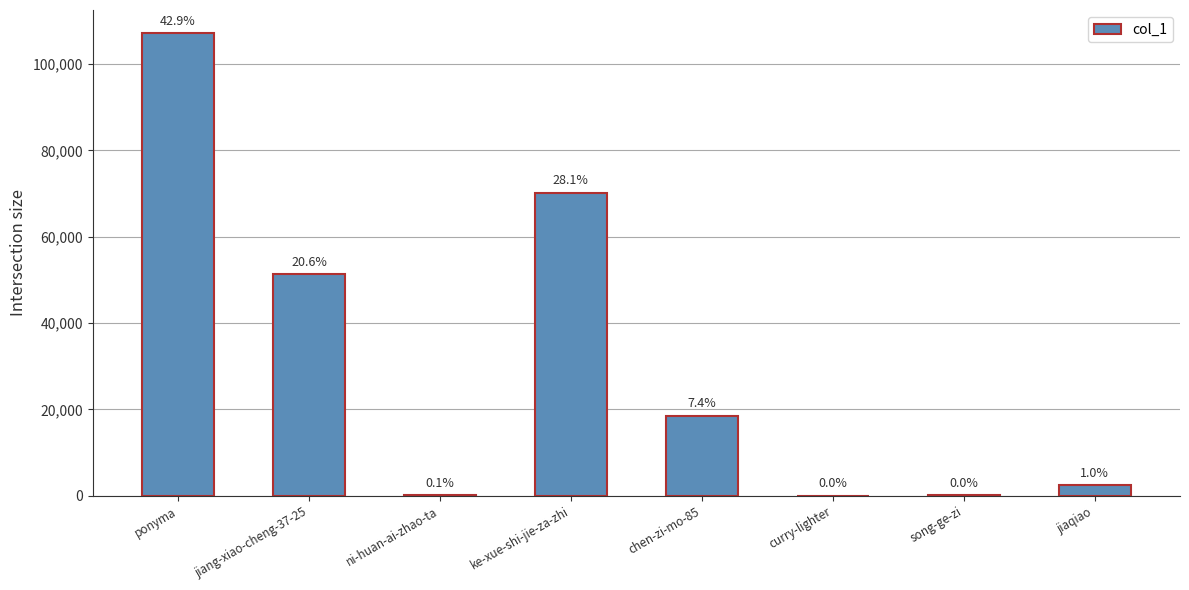

Reading left to right, transcribe all the data shown in this chart.

107144	51372	179	70204	18568	14	81	2391